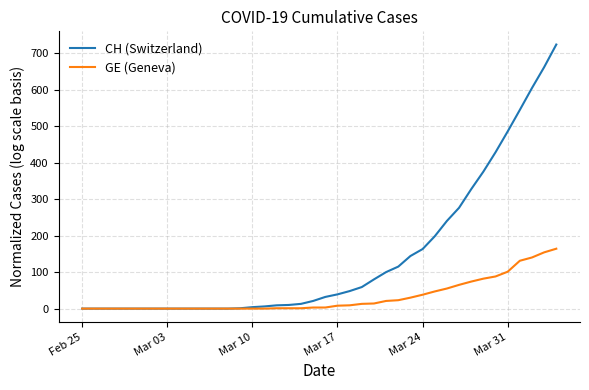

What is the greatest value displayed?

724